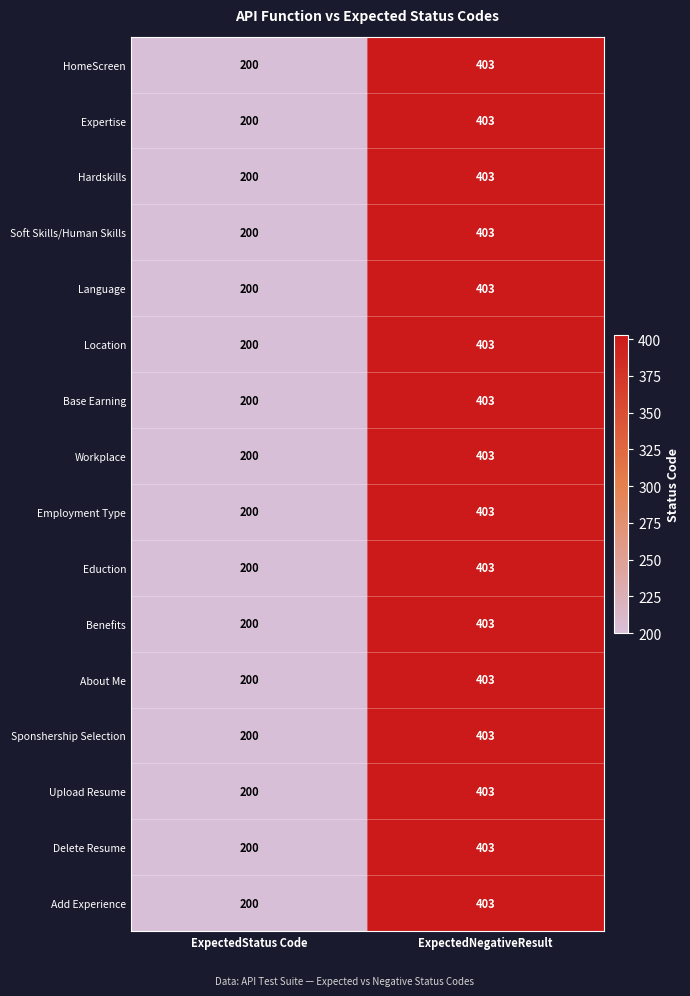

At which category is the sum across all series the highest?

ExpectedNegativeResult